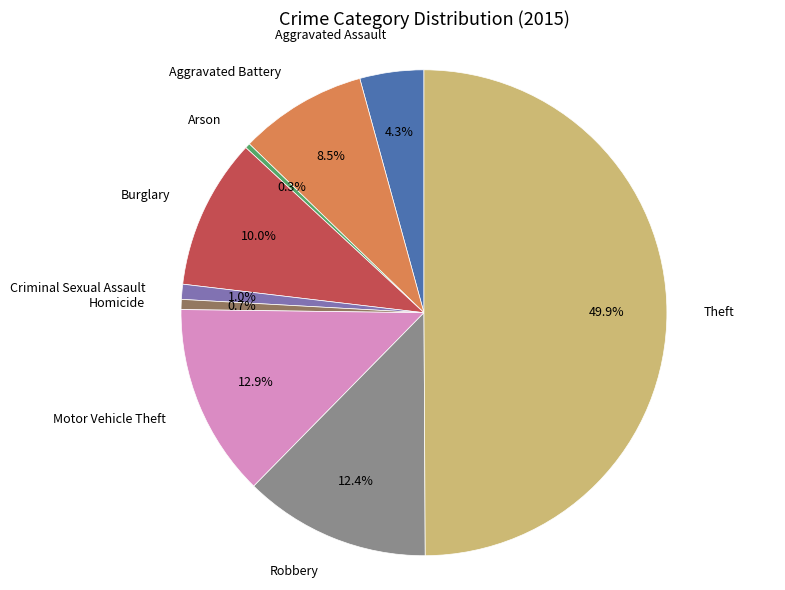

Which slice is the largest?

Theft